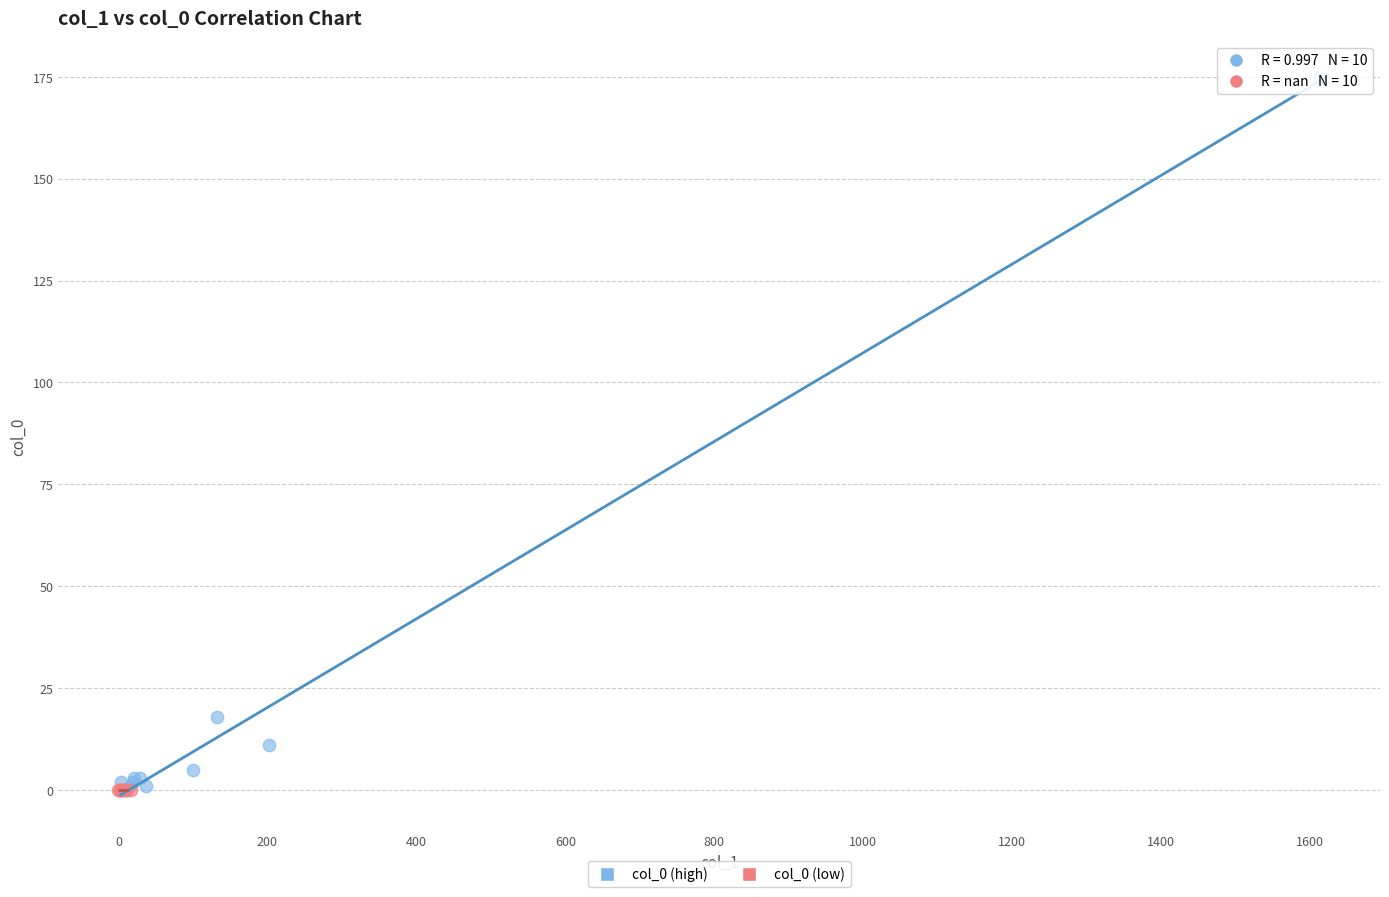

Which series contains the highest Y value?

col_0 (high)